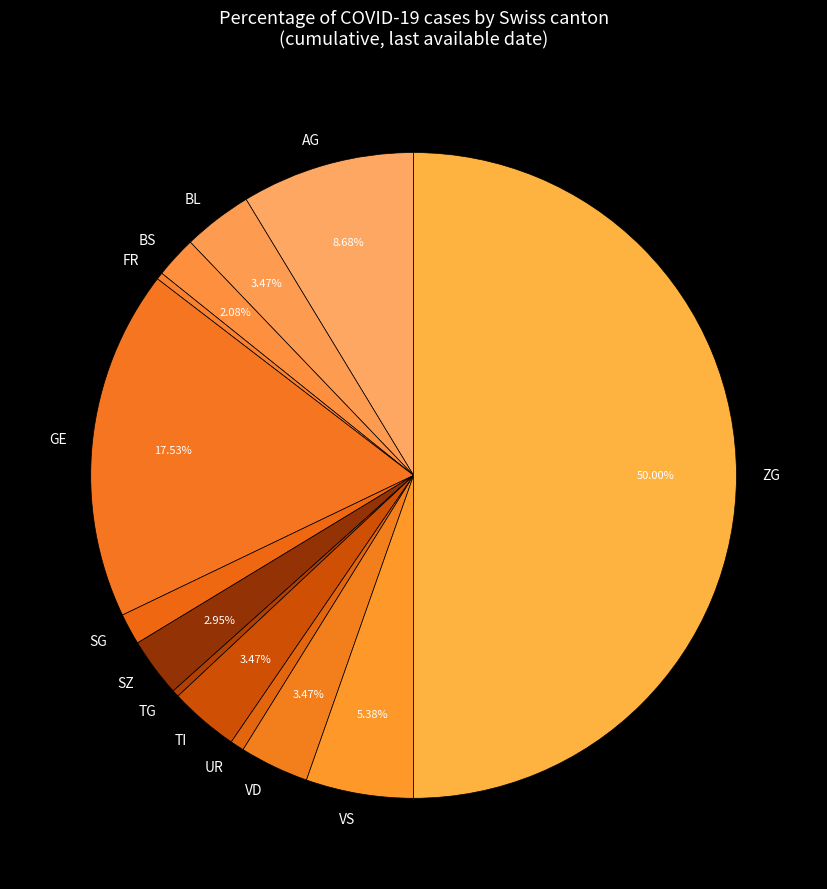

Combined, do BL and ZG account for over 50%?

Yes